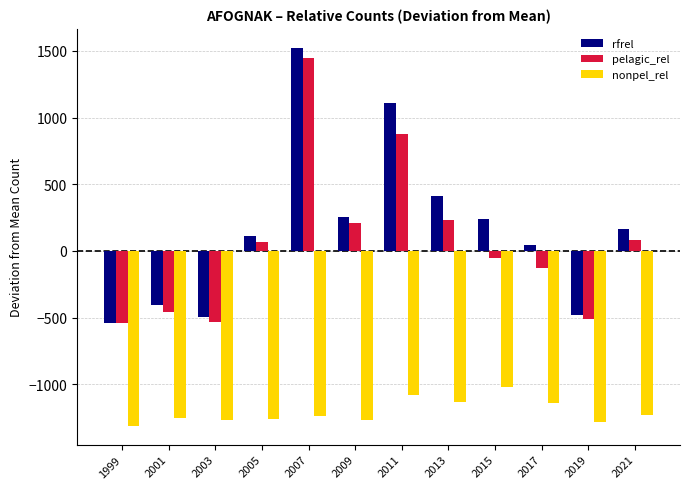

What is the difference between the pelagic_rel values at 1999 and 2019?

33.0